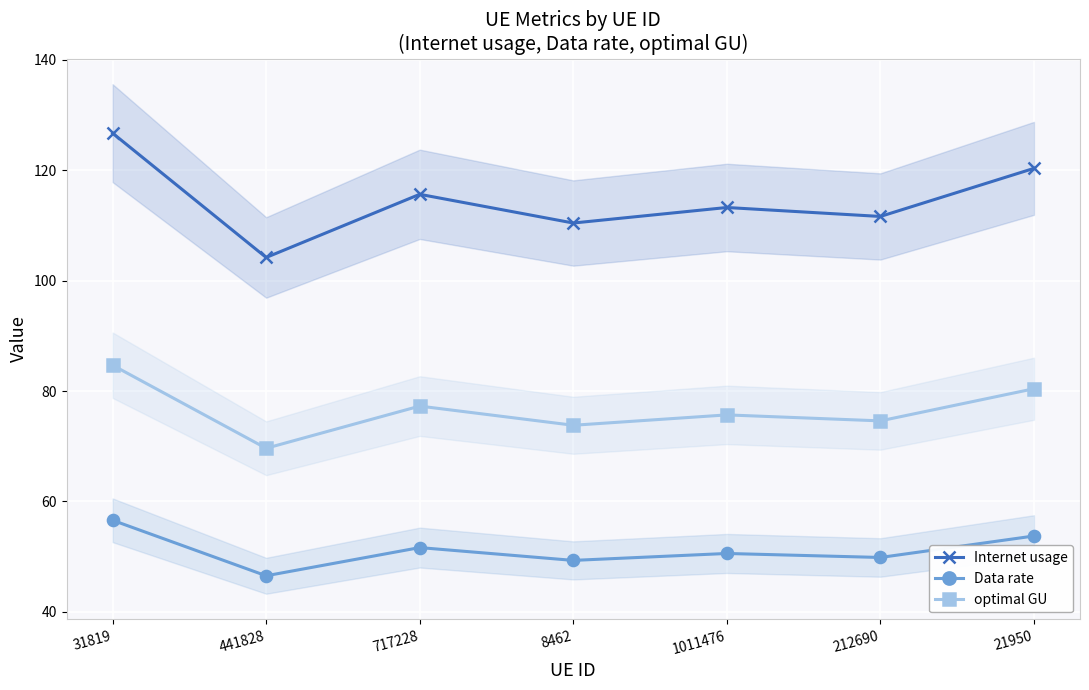

True or false: optimal GU and Internet usage cross at least once.

False